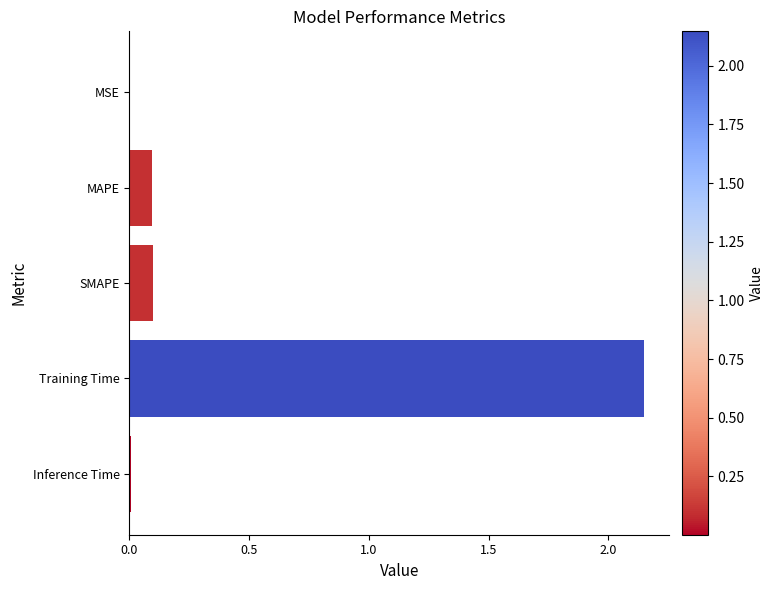

Which has a higher value, Training Time or Inference Time?

Training Time